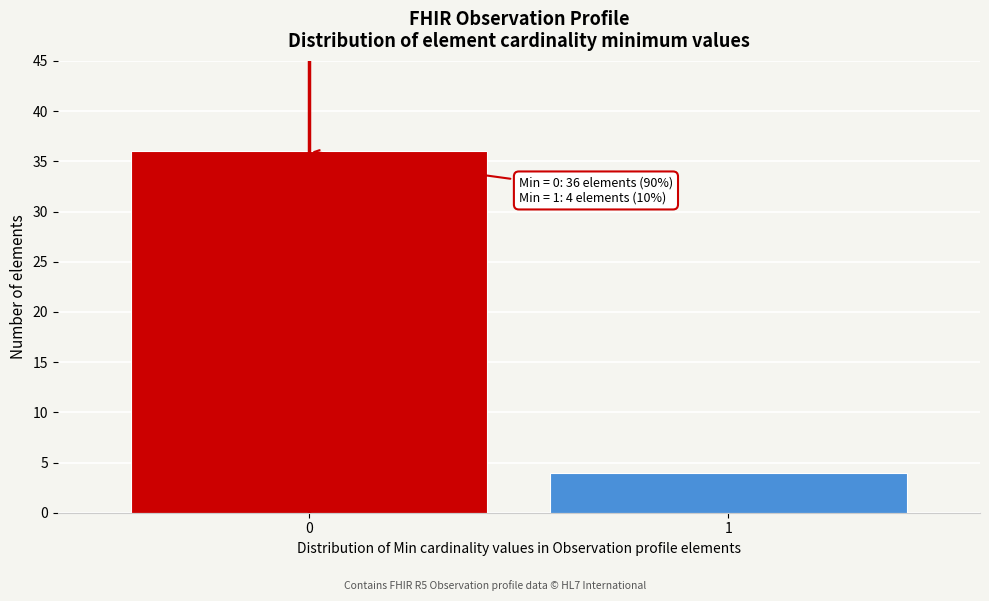

Reading left to right, what are all the values shown in this chart?

36	4